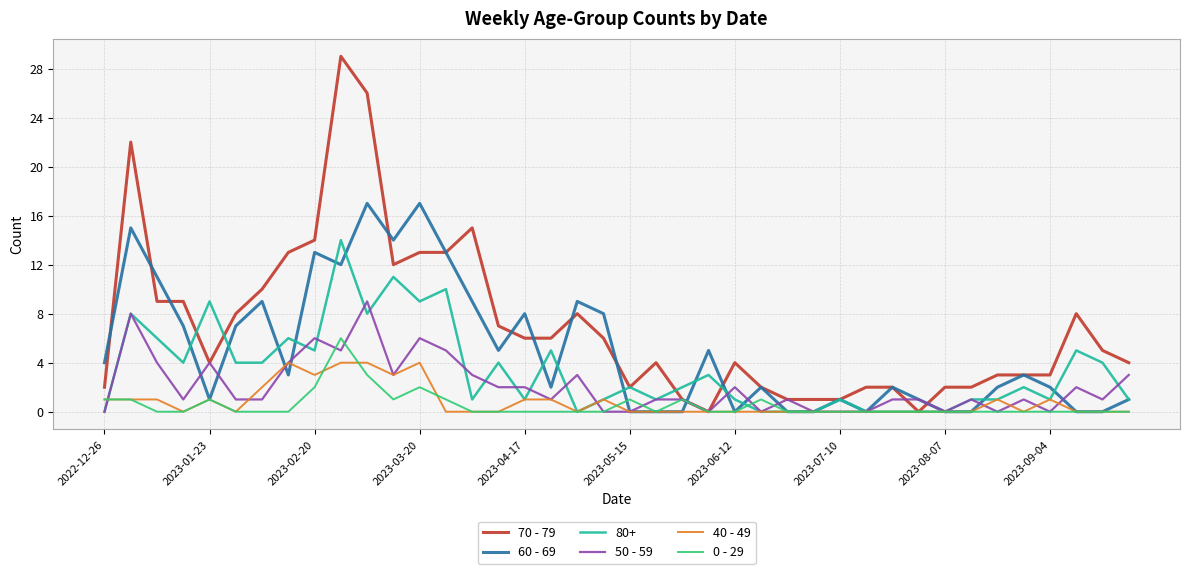

Which series has the largest range (max minus min)?

70 - 79